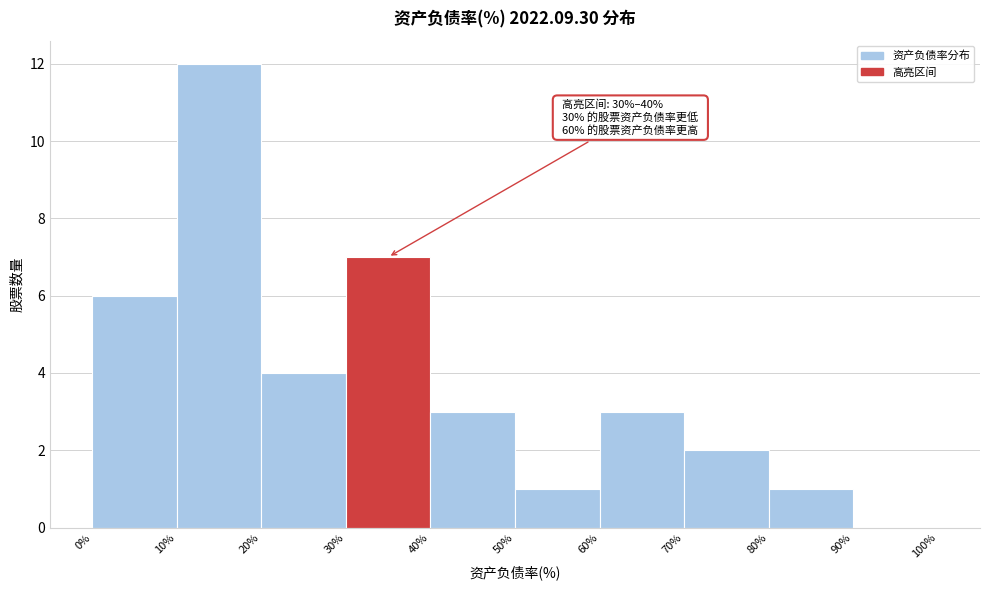

Over which range of the x-axis is the bar tallest?

10% to 20%